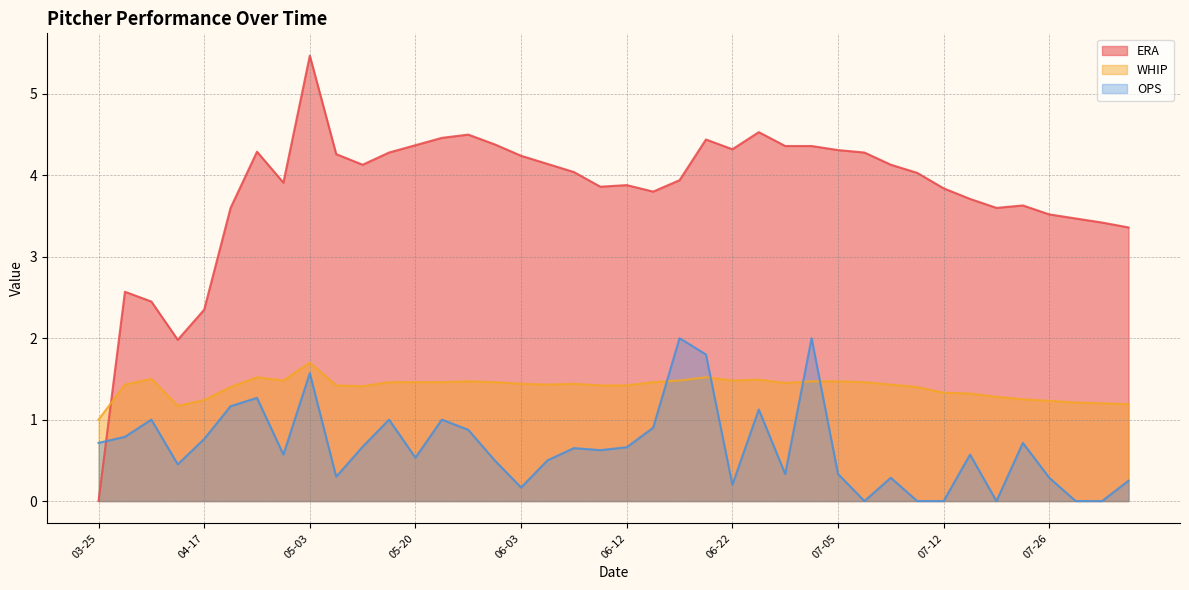

How many lines are shown in the chart?

3